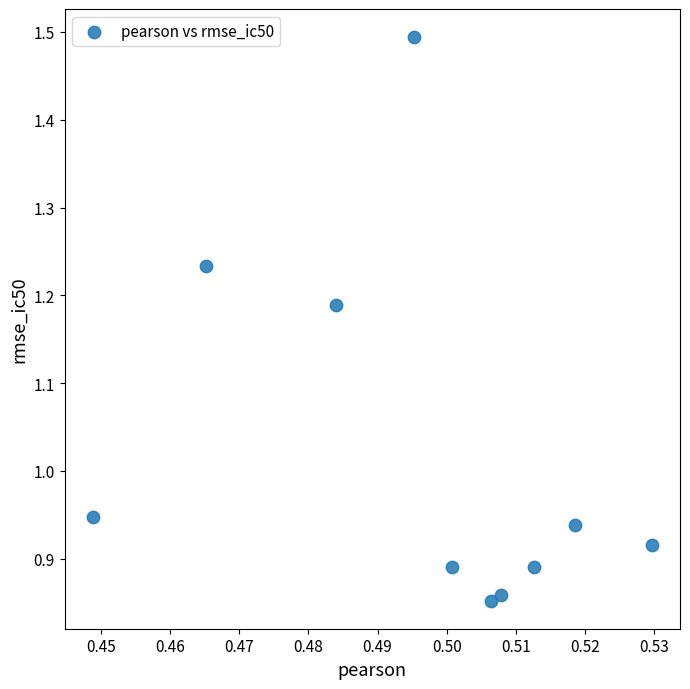

What is the range of Y values (max minus min)?

0.6